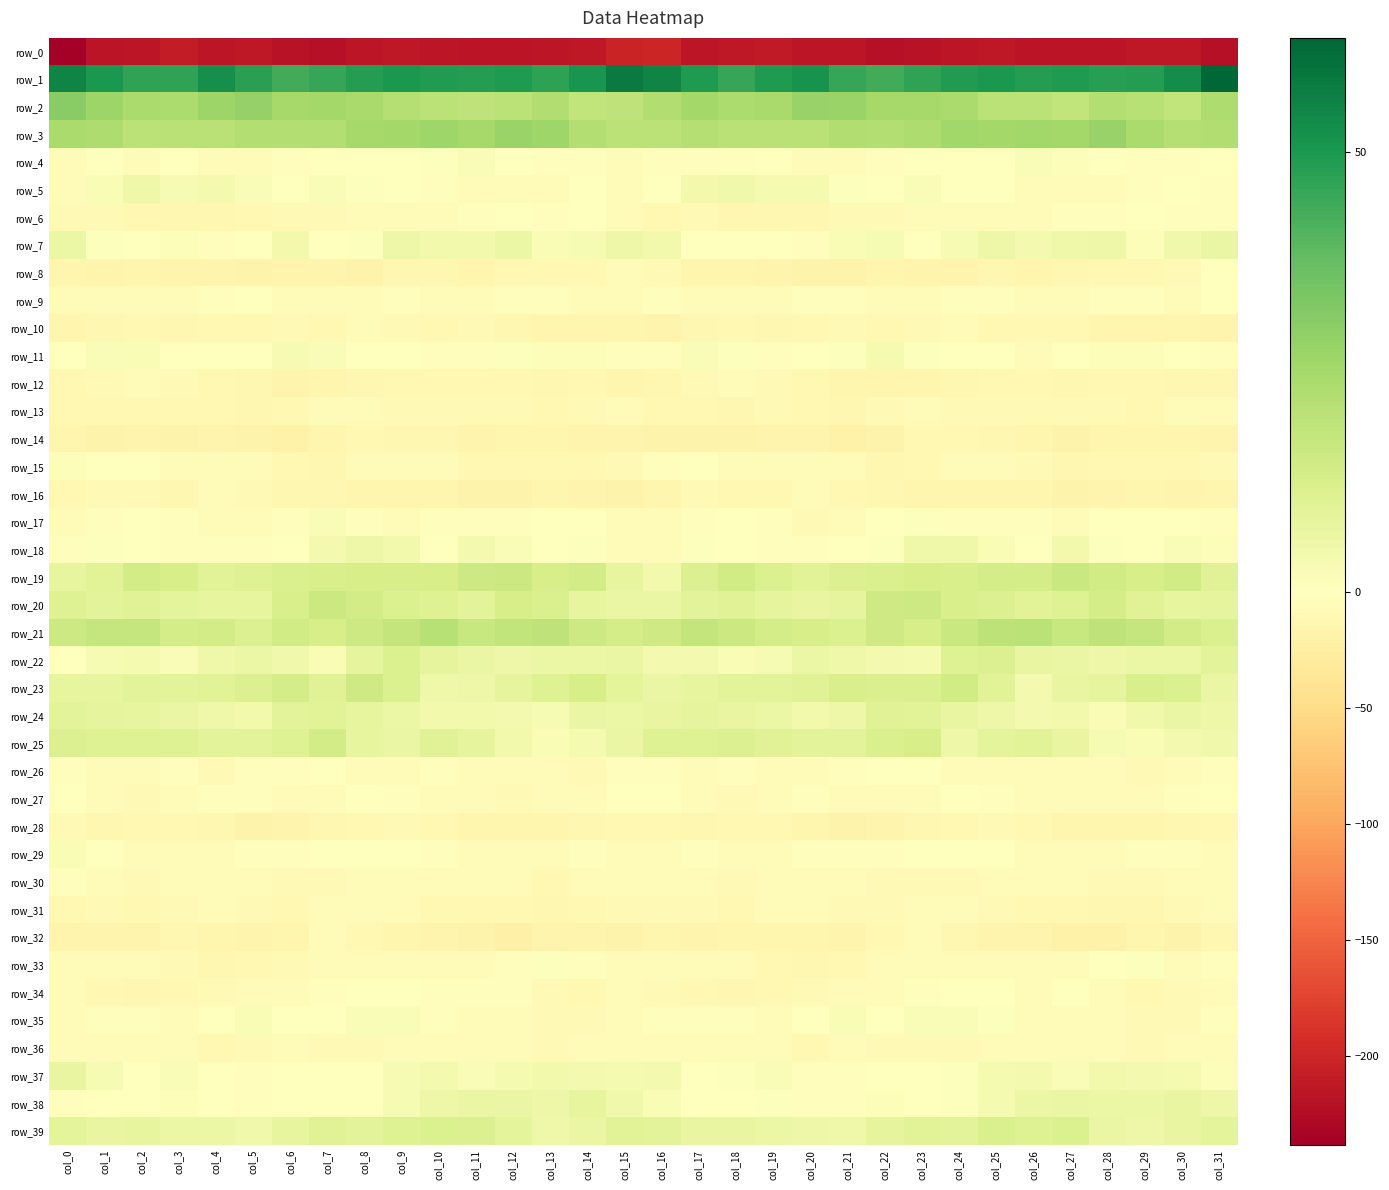

Rank the series at col_27 from highest to lowest value.

row_1, row_3, row_2, row_21, row_19, row_39, row_20, row_23, row_25, row_22, row_38, row_7, row_24, row_18, row_37, row_4, row_11, row_34, row_6, row_33, row_17, row_9, row_36, row_5, row_29, row_35, row_26, row_30, row_27, row_13, row_10, row_31, row_12, row_15, row_8, row_28, row_14, row_16, row_32, row_0